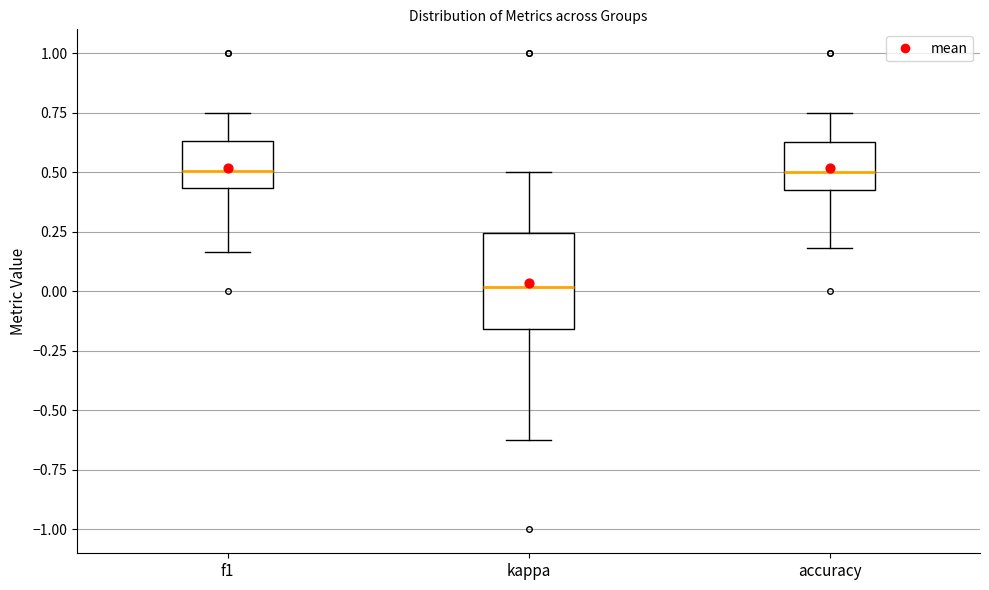

Reading left to right, transcribe this box plot: for each box, give where its median line is, the range the box spans, and where its two whiskers end, as read against the y-axis. The values are not printed on the chart, so give them approximately, as read against the axis.

f1: median 0.50, box 0.45 to 0.65, whiskers 0.15 to 0.75
kappa: median 0.00, box -0.15 to 0.25, whiskers -0.60 to 0.50
accuracy: median 0.50, box 0.40 to 0.65, whiskers 0.20 to 0.75